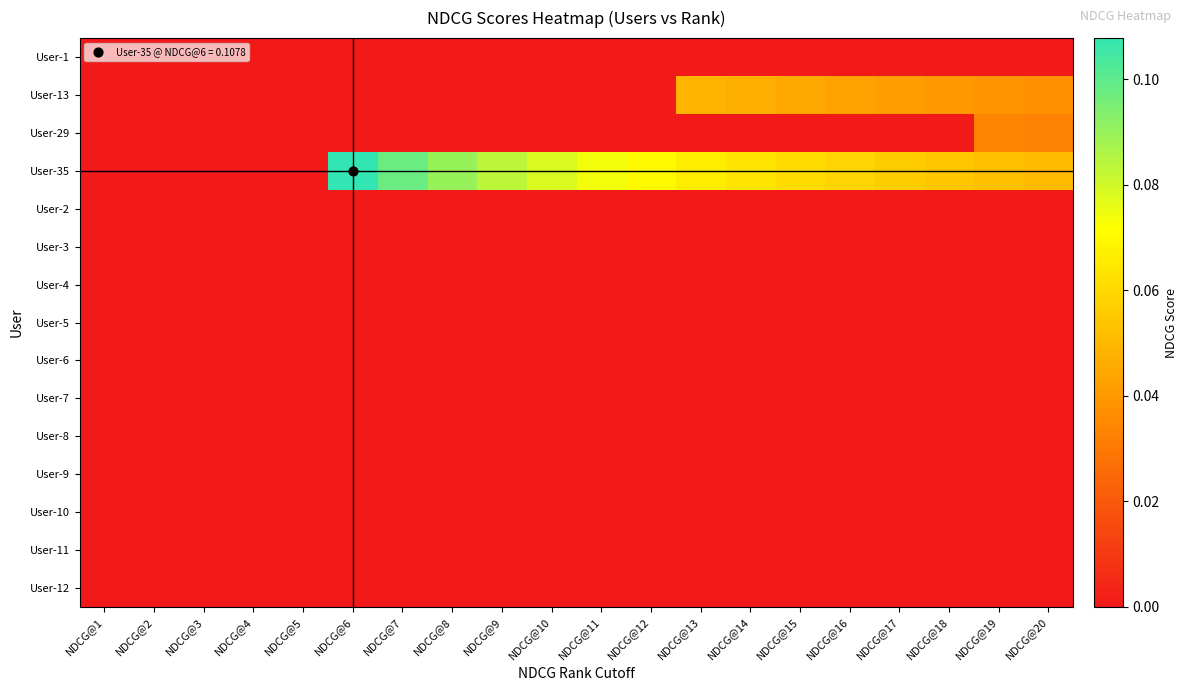

Which series has the largest total across all categories?

User-35